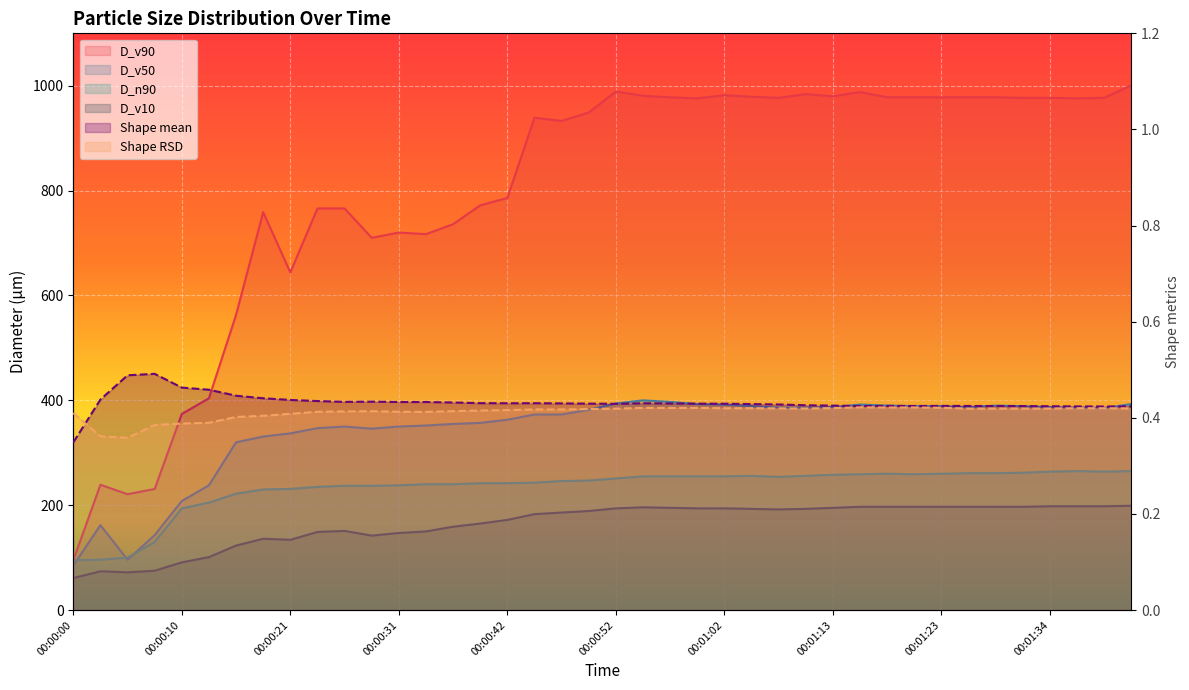

Is it true that Shape RSD equals 0.5 at 00:00:16?

False